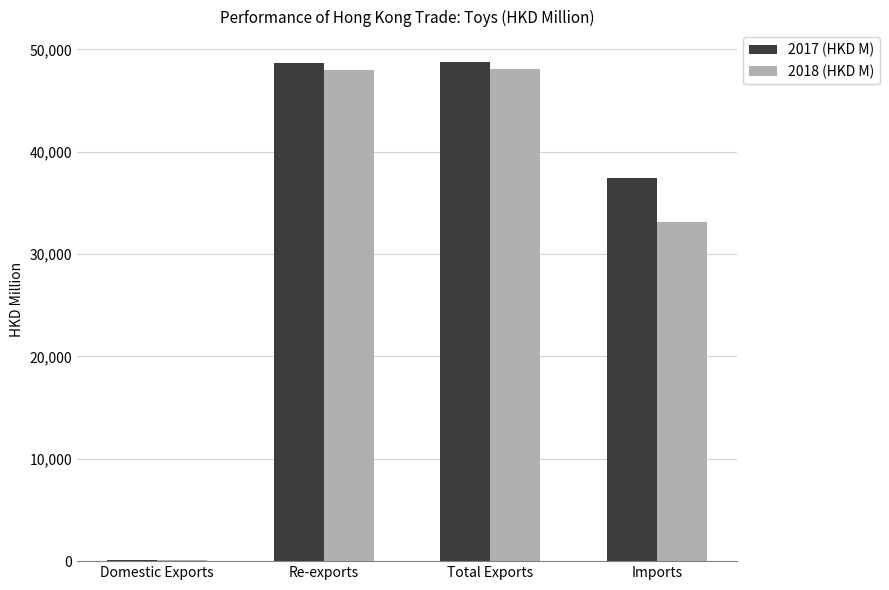

What is the sum of all 2017 (HKD M) values?

134979.1